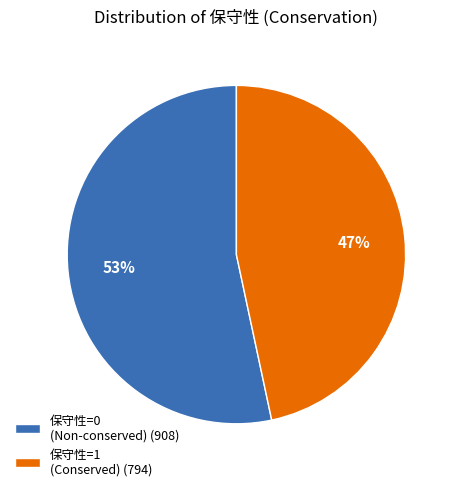

Rank the categories by value from lowest to highest.

保守性=1 (Conserved) (794), 保守性=0 (Non-conserved) (908)